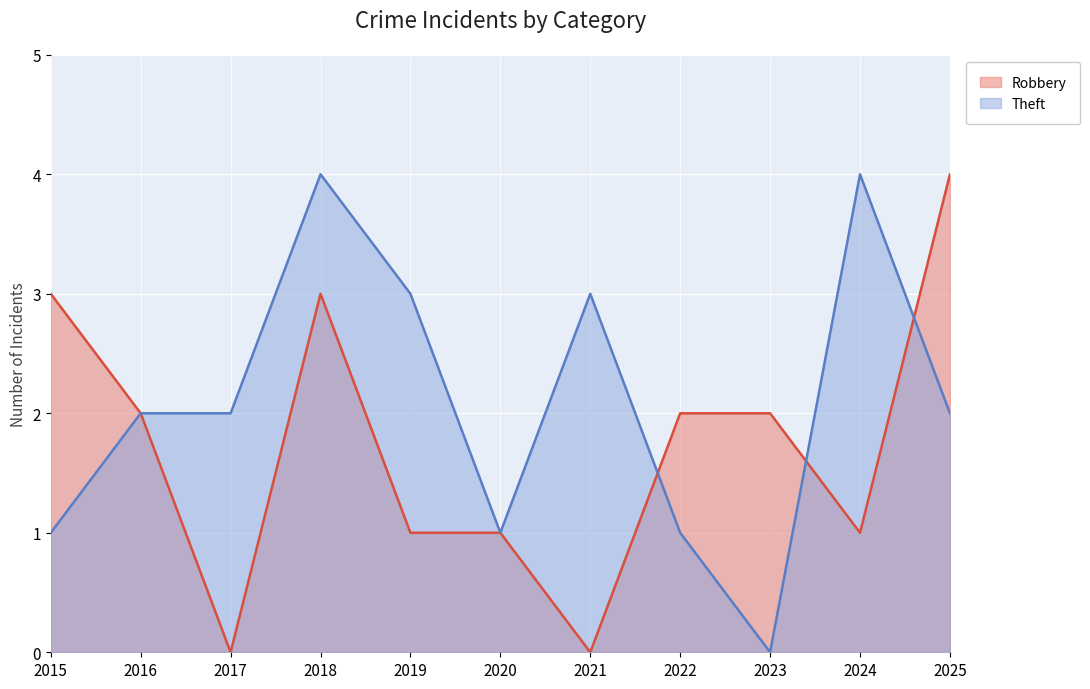

The value of Theft at 2019 is 5. True or false?

False